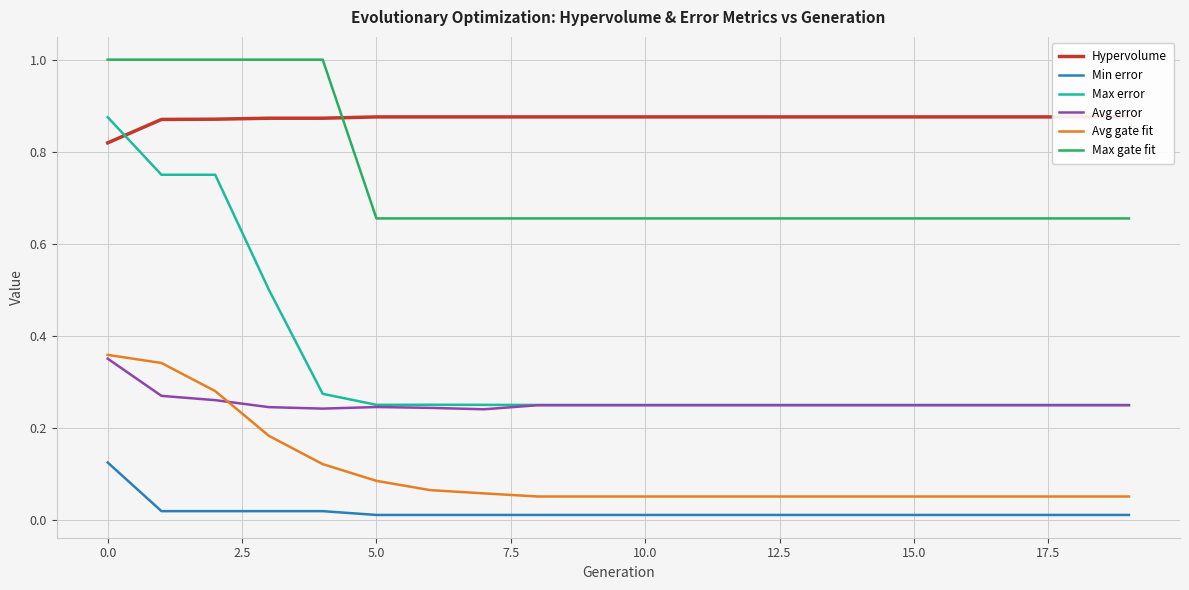

Reading left to right, extract all data points from this chart.

Hypervolume: 0.8	0.9	0.9	0.9	0.9	0.9	0.9	0.9	0.9	0.9	0.9	0.9	0.9	0.9	0.9	0.9	0.9	0.9	0.9	0.9
Min error: 0.1	0.0	0.0	0.0	0.0	0.0	0.0	0.0	0.0	0.0	0.0	0.0	0.0	0.0	0.0	0.0	0.0	0.0	0.0	0.0
Max error: 0.9	0.8	0.8	0.5	0.3	0.3	0.3	0.3	0.2	0.2	0.2	0.2	0.2	0.2	0.2	0.2	0.2	0.2	0.2	0.2
Avg error: 0.4	0.3	0.3	0.2	0.2	0.2	0.2	0.2	0.2	0.2	0.2	0.2	0.2	0.2	0.2	0.2	0.2	0.2	0.2	0.2
Avg gate fit: 0.4	0.3	0.3	0.2	0.1	0.1	0.1	0.1	0.1	0.1	0.1	0.1	0.1	0.1	0.1	0.1	0.1	0.1	0.1	0.1
Max gate fit: 1.0	1.0	1.0	1.0	1.0	0.7	0.7	0.7	0.7	0.7	0.7	0.7	0.7	0.7	0.7	0.7	0.7	0.7	0.7	0.7